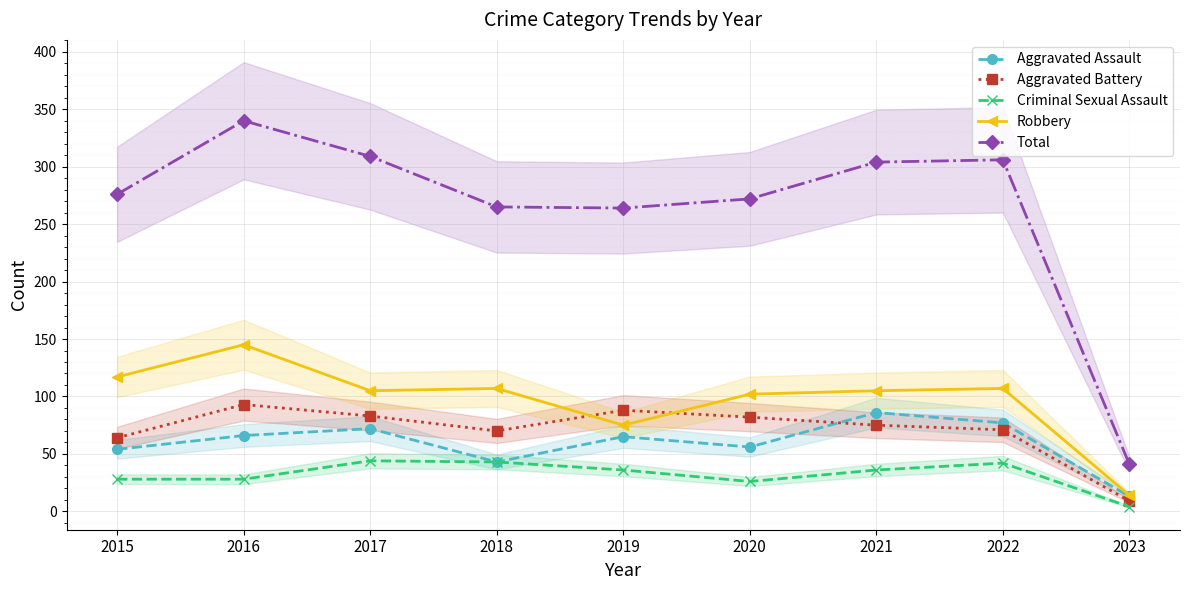

The Robbery series shows 163 at 2017. True or false?

False